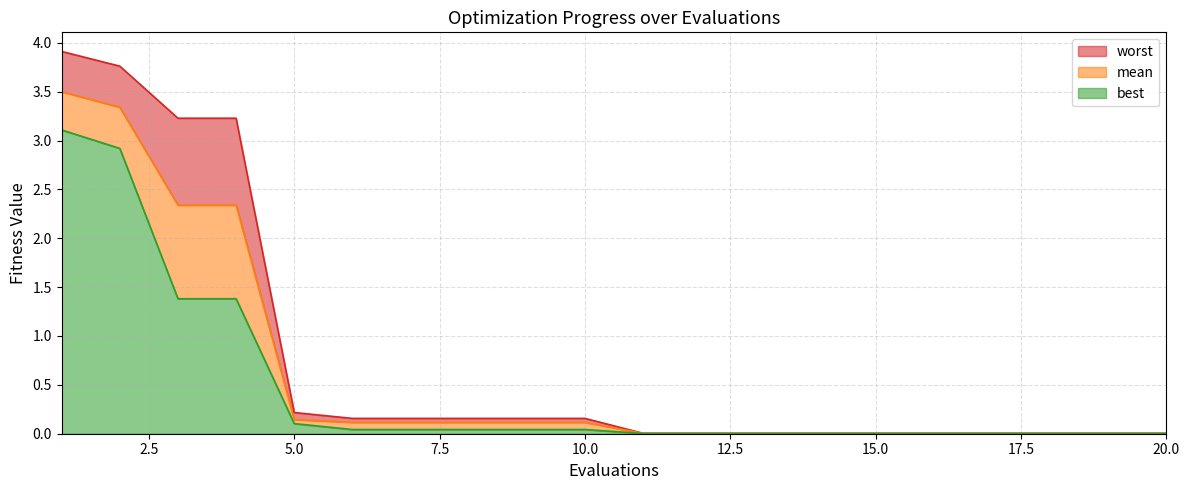

Which series has the widest spread of values?

worst